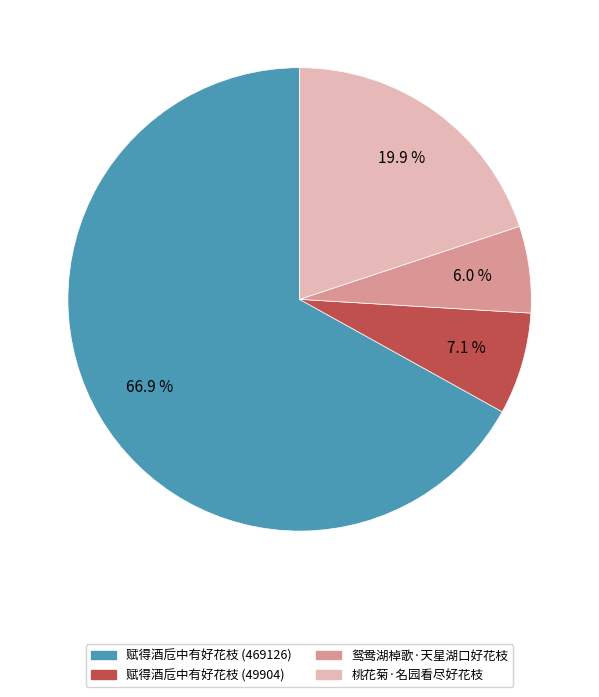

To the nearest percent, what is the difference between the 鸳鸯湖棹歌·天星湖口好花枝 and 赋得酒卮中有好花枝 (469126) slice percentages?

61%